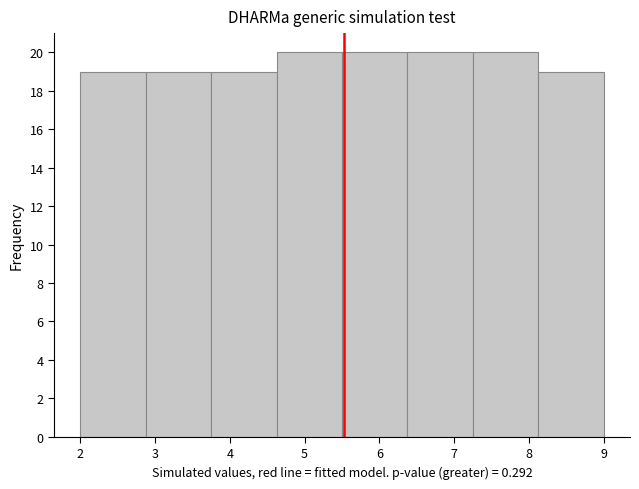

Reading left to right, list every bar in this chart as the range it spans on the x-axis followed by its height. Neither the bar edges nor the heights are printed on the chart, so give them approximately, as read against the axes.

2.0 to 2.9: 19
2.9 to 3.8: 19
3.8 to 4.6: 19
4.6 to 5.5: 20
5.5 to 6.4: 20
6.4 to 7.3: 20
7.3 to 8.1: 20
8.1 to 9.0: 19